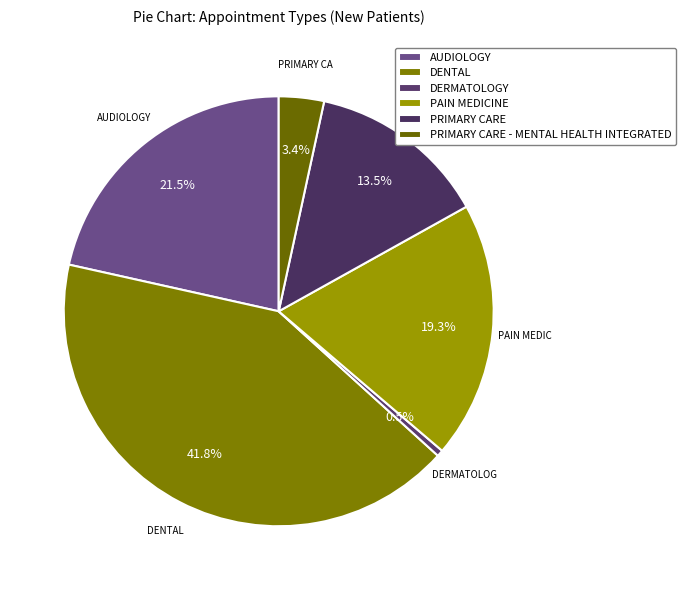

Is it true that PRIMARY CARE - MENTAL HEALTH INTEGRATED is 3% of the pie?

True